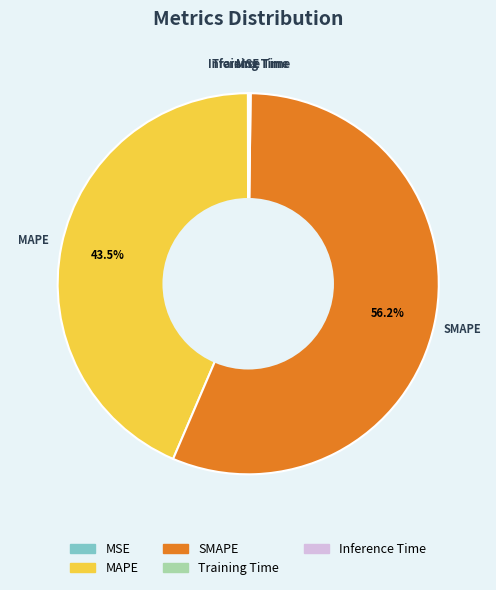

Does any single category account for the majority?

Yes